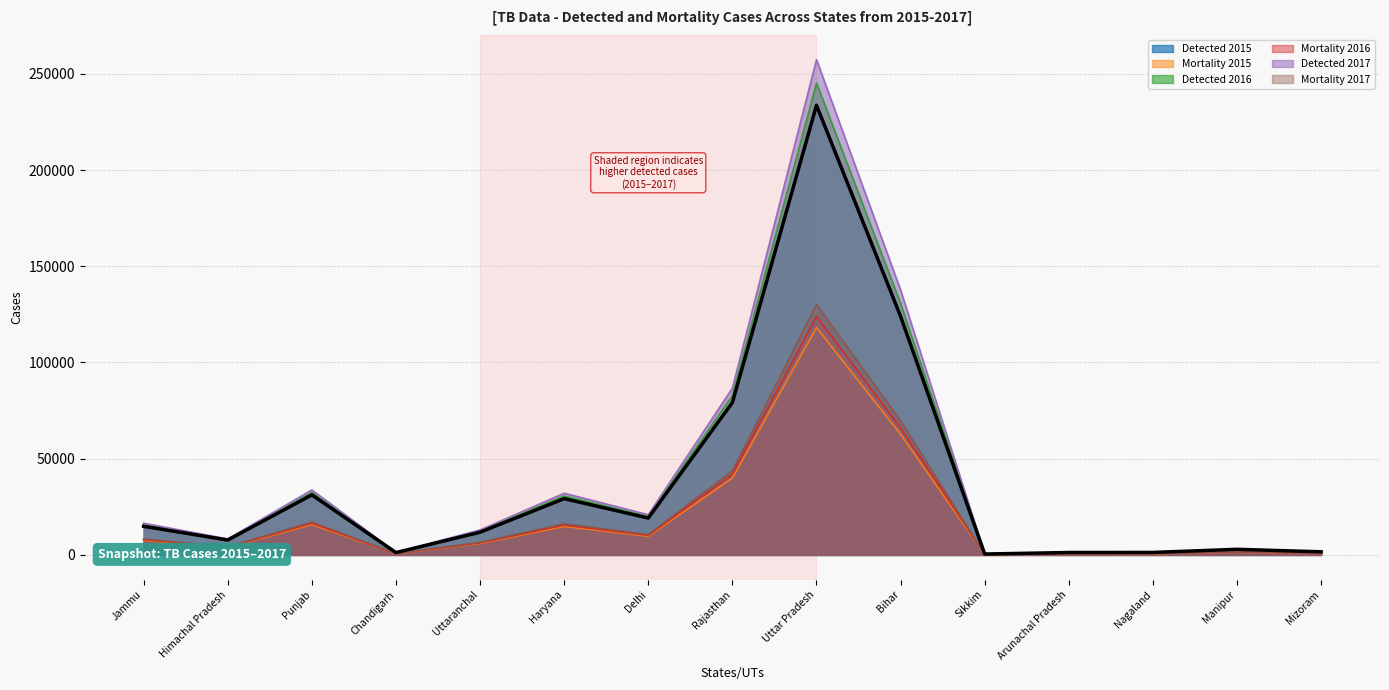

In Detected 2016, how many points are higher than both neighbors (excluding endpoints)?

4